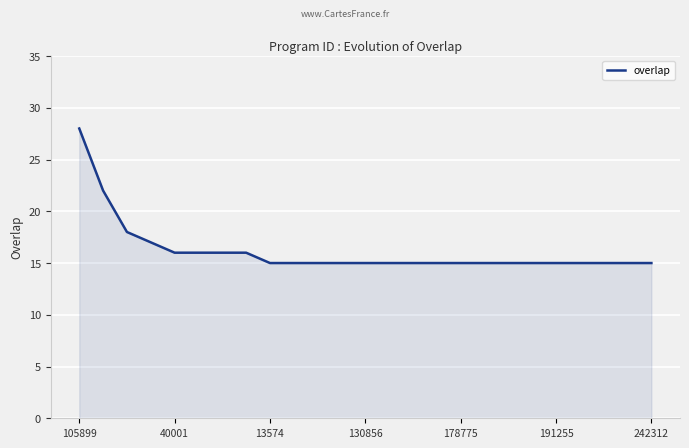

What is the sum of all values?

404